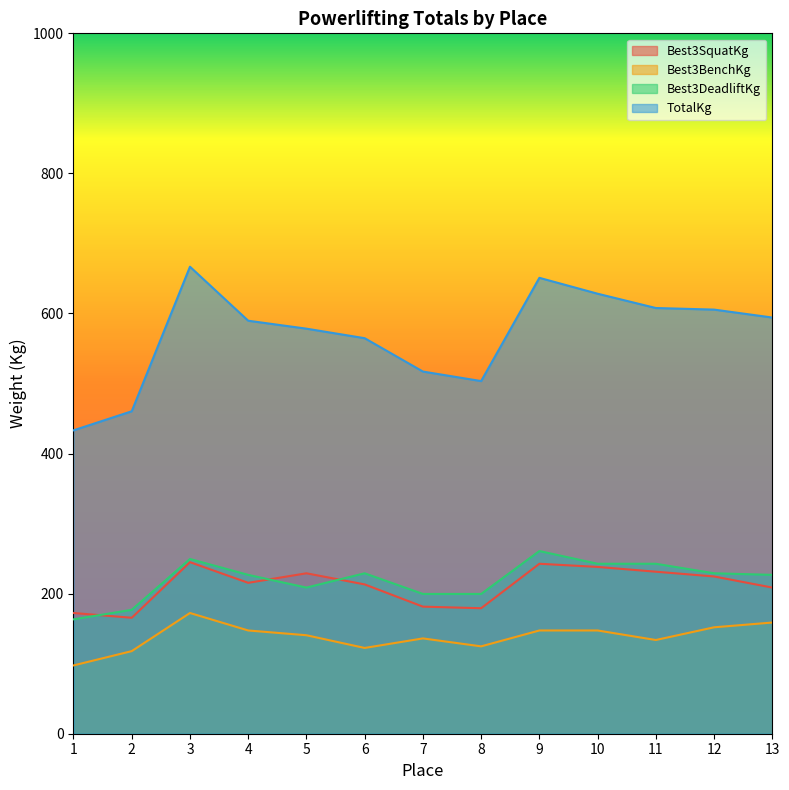

What are all the series names shown in the legend?

Best3SquatKg, Best3BenchKg, Best3DeadliftKg, TotalKg